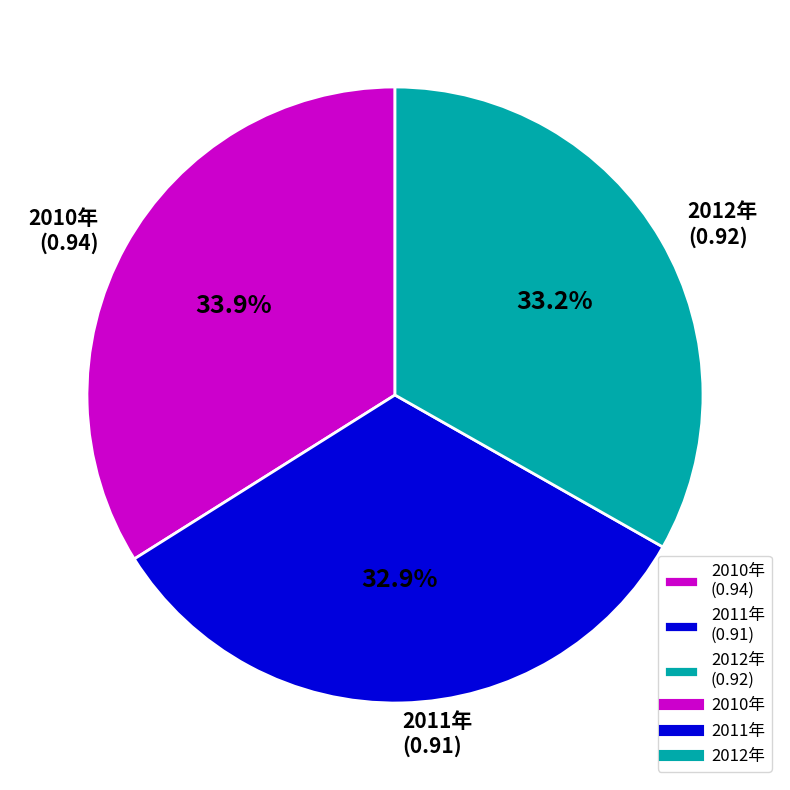

Which has a higher value, 2012年 (0.92) or 2010年 (0.94)?

2010年 (0.94)